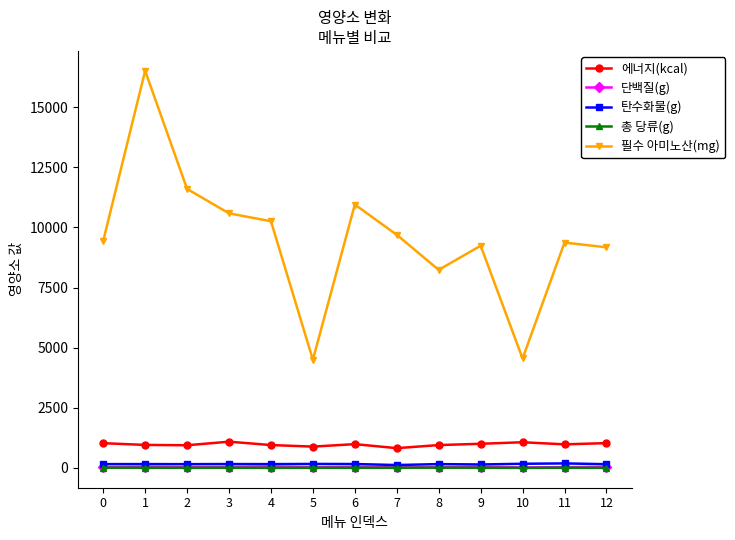

True or false: 탄수화물(g) has more than 0 interior local peaks.

True